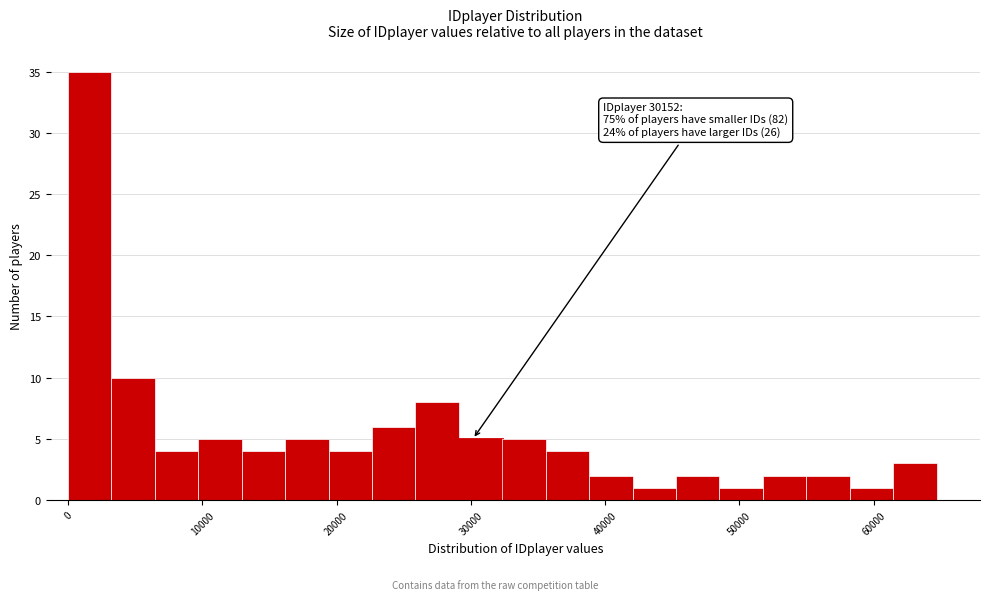

Read against the x-axis, roughly where is the centre of the tallest bar?

2000